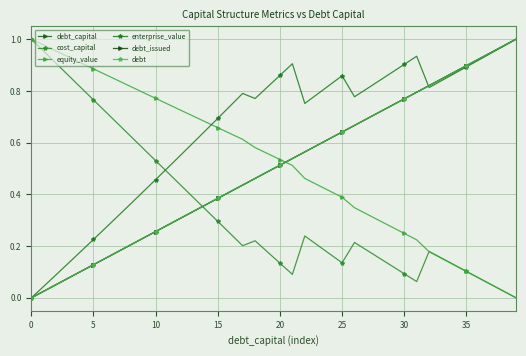

Reading right to left, extract all data points from this chart.

debt_capital: 1.0	1.0	0.9	0.9	0.9	0.9	0.8	0.8	0.8	0.8	0.7	0.7	0.7	0.7	0.6	0.6	0.6	0.6	0.5	0.5	0.5	0.5	0.4	0.4	0.4	0.4	0.3	0.3	0.3	0.3	0.2	0.2	0.2	0.2	0.1	0.1	0.1	0.1	0.0	0.0
cost_capital: 0.0	0.0	0.1	0.1	0.1	0.1	0.2	0.2	0.1	0.1	0.1	0.2	0.2	0.2	0.1	0.2	0.2	0.2	0.1	0.1	0.2	0.2	0.2	0.2	0.3	0.3	0.4	0.4	0.5	0.5	0.6	0.6	0.7	0.7	0.8	0.8	0.9	0.9	1.0	1.0
equity_value: 0.0	0.0	0.1	0.1	0.1	0.1	0.2	0.2	0.2	0.2	0.3	0.3	0.3	0.3	0.4	0.4	0.4	0.5	0.5	0.5	0.6	0.6	0.6	0.6	0.7	0.7	0.7	0.7	0.7	0.8	0.8	0.8	0.8	0.9	0.9	0.9	0.9	1.0	1.0	1.0
enterprise_value: 1.0	1.0	0.9	0.9	0.9	0.9	0.8	0.8	0.9	0.9	0.9	0.8	0.8	0.8	0.9	0.8	0.8	0.8	0.9	0.9	0.8	0.8	0.8	0.7	0.7	0.6	0.6	0.6	0.5	0.5	0.4	0.4	0.3	0.3	0.2	0.2	0.1	0.1	0.0	0.0
debt_issued: 1.0	1.0	0.9	0.9	0.9	0.9	0.8	0.8	0.8	0.8	0.7	0.7	0.7	0.7	0.6	0.6	0.6	0.6	0.5	0.5	0.5	0.5	0.4	0.4	0.4	0.4	0.3	0.3	0.3	0.3	0.2	0.2	0.2	0.2	0.1	0.1	0.1	0.1	0.0	0.0
debt: 1.0	1.0	0.9	0.9	0.9	0.9	0.8	0.8	0.8	0.8	0.7	0.7	0.7	0.7	0.6	0.6	0.6	0.6	0.5	0.5	0.5	0.5	0.4	0.4	0.4	0.4	0.3	0.3	0.3	0.3	0.2	0.2	0.2	0.2	0.1	0.1	0.1	0.1	0.0	0.0